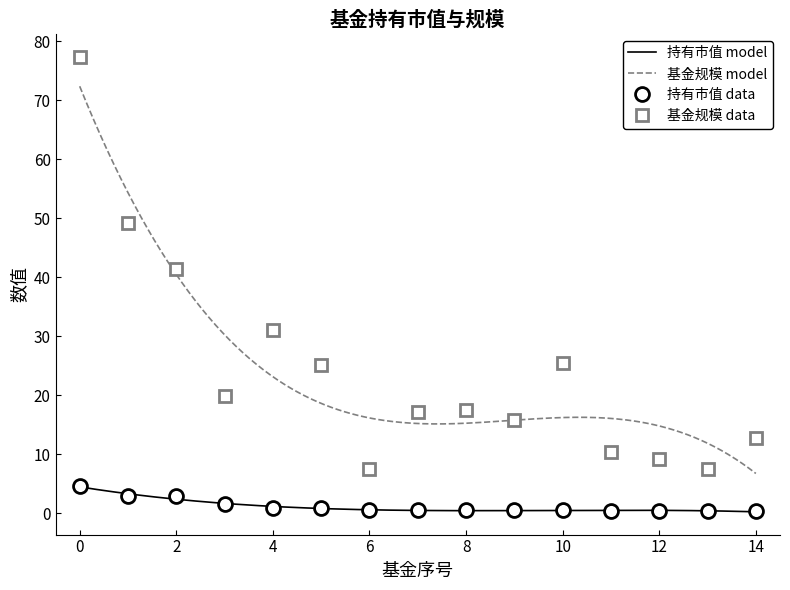

The value of 基金规模 at 13 is 12.2. True or false?

False